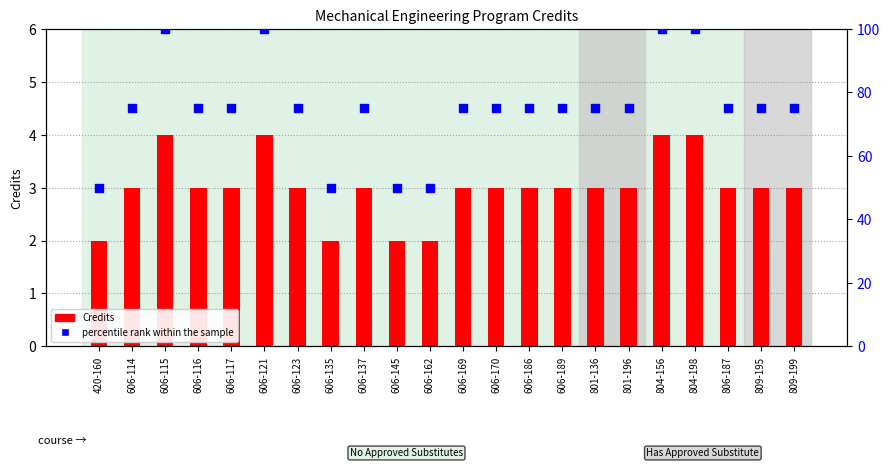

What are all the series names shown in the legend?

Credits, percentile rank within the sample